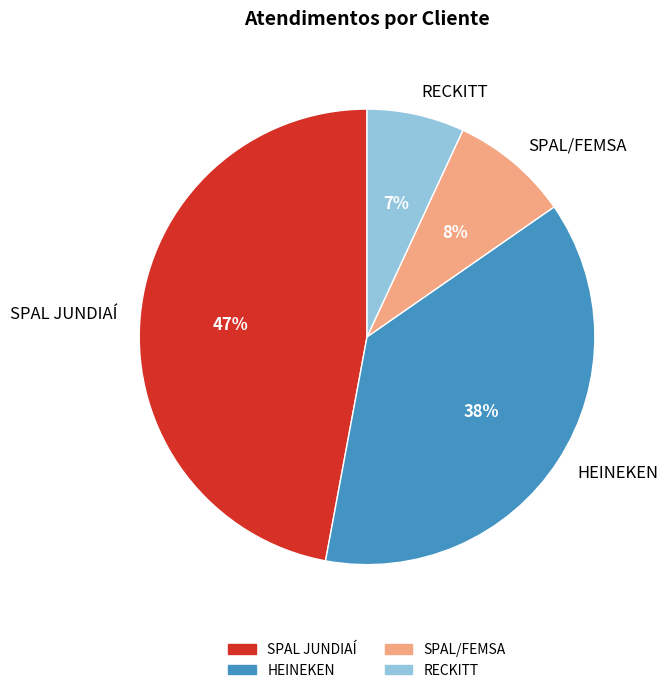

To the nearest percent, what percentage of the pie is HEINEKEN?

38%